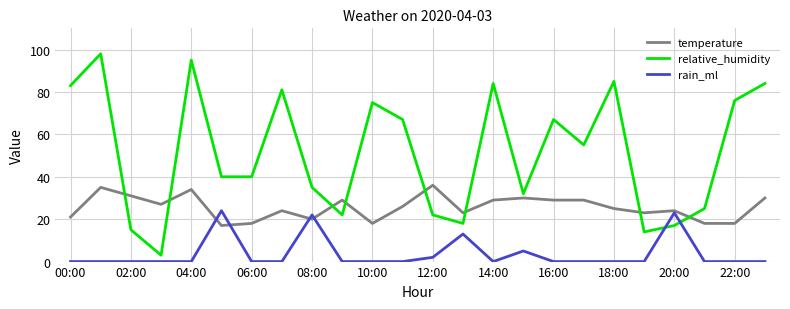

True or false: temperature has more than 2 interior local peaks.

True